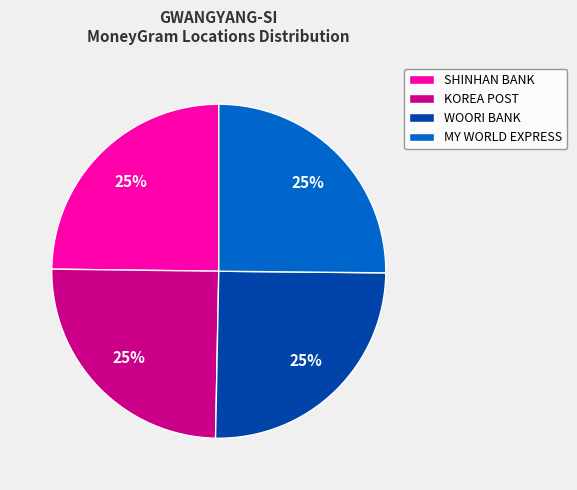

To the nearest percent, what is the average slice percentage?

25%